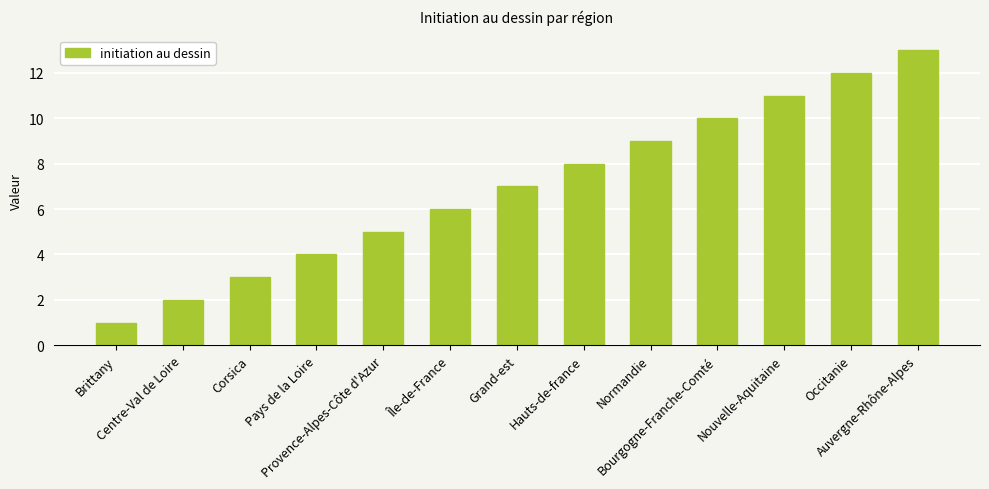

What is the label of the 9th bar from the right?

Provence-Alpes-Côte d'Azur